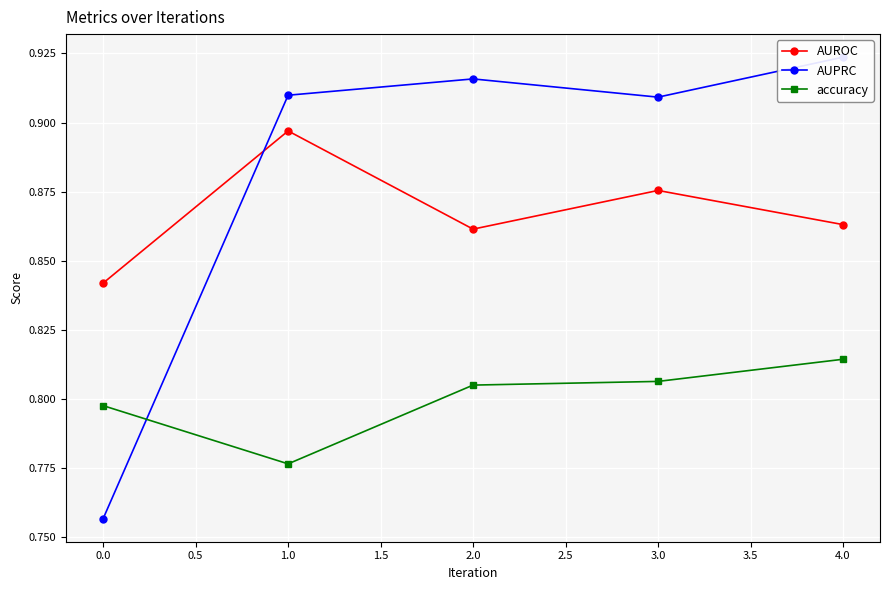

How many interior local valleys does the AUROC series have?

1